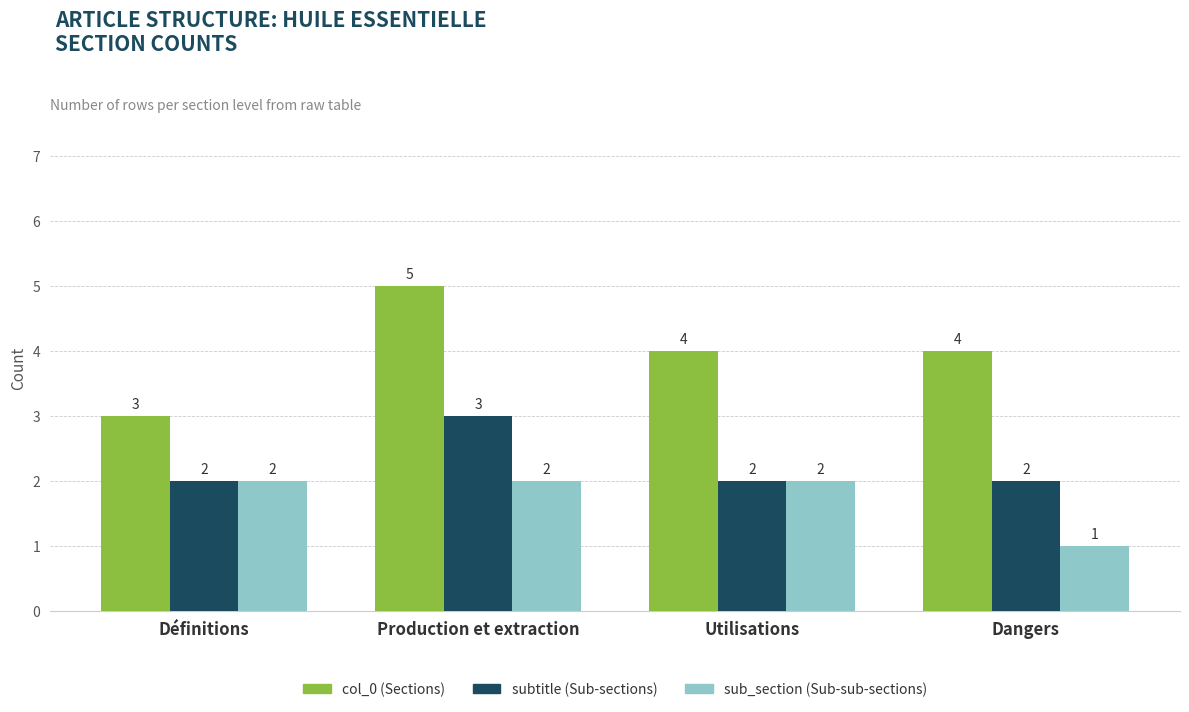

What position from the left is Dangers?

4